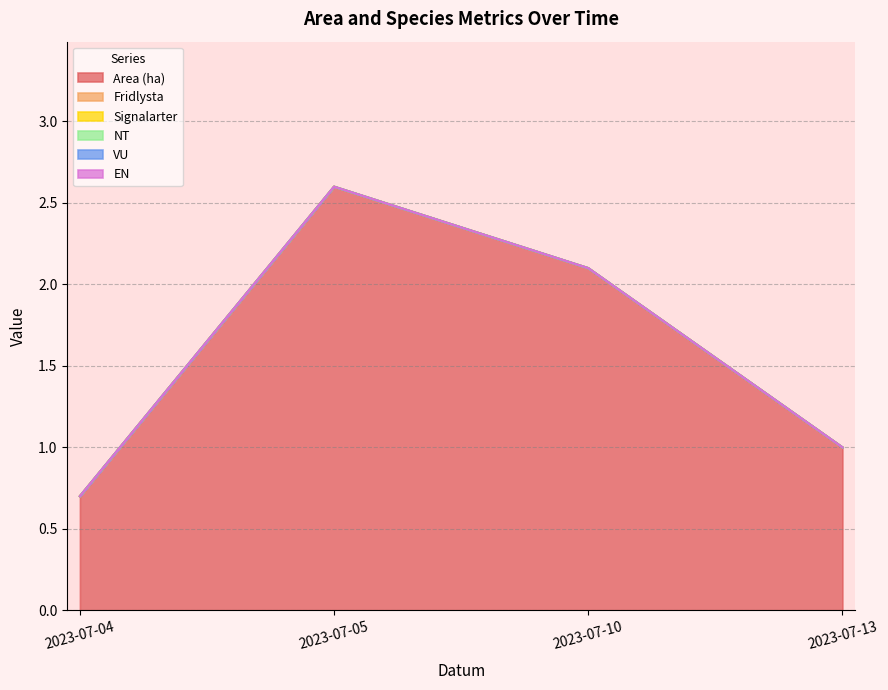

At which label is Fridlysta closest to 0?

2023-07-04